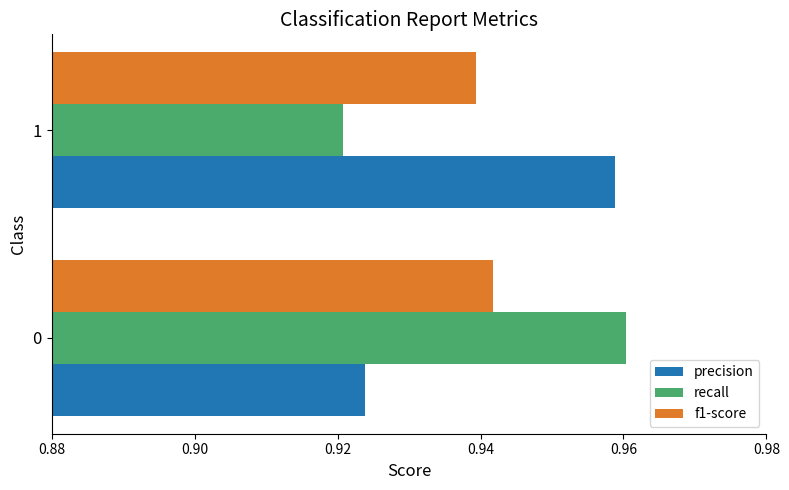

Which series has the largest range (max minus min)?

recall